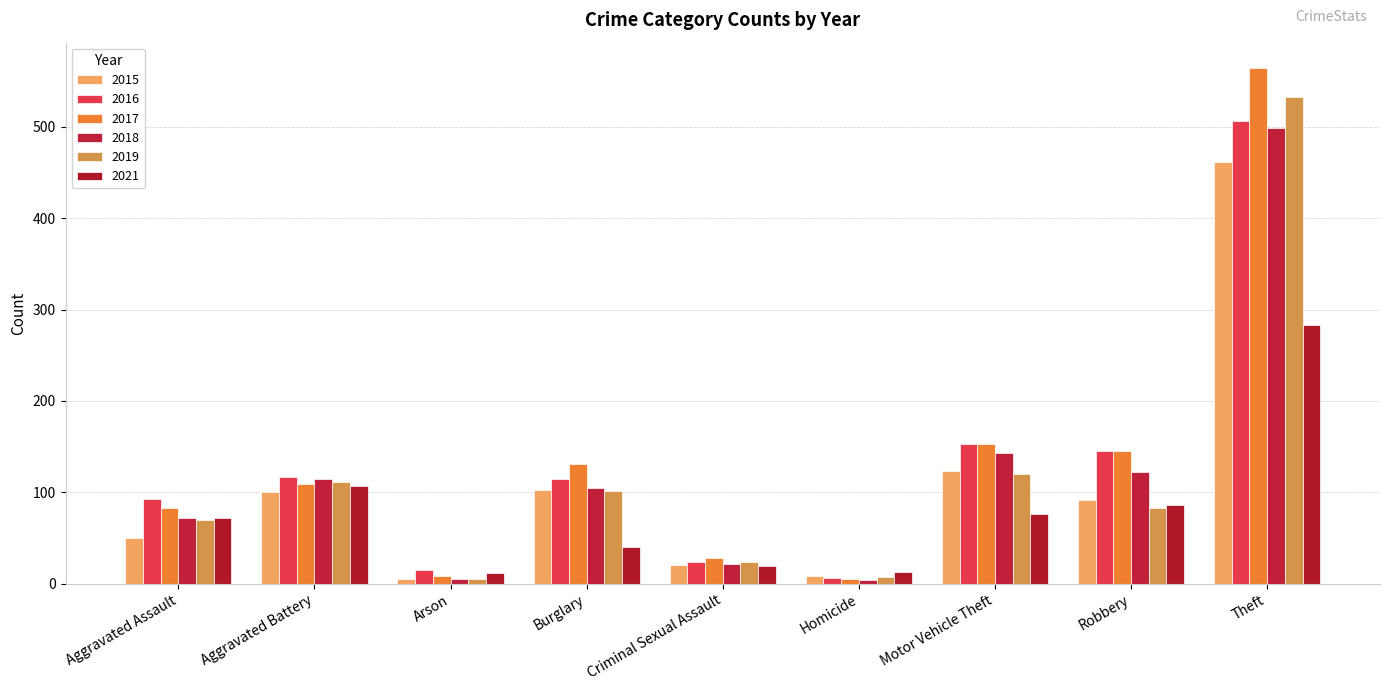

What is the maximum value for 2017?

564